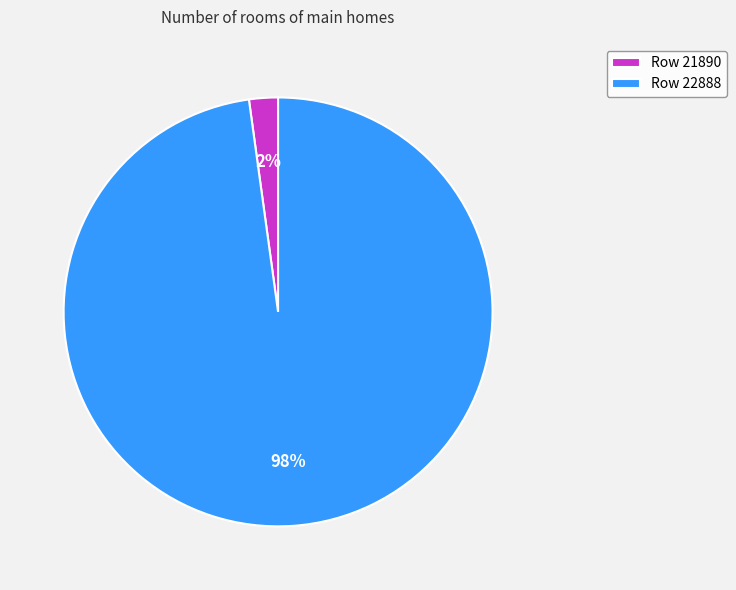

Between Row 21890 and Row 22888, which is larger?

Row 22888